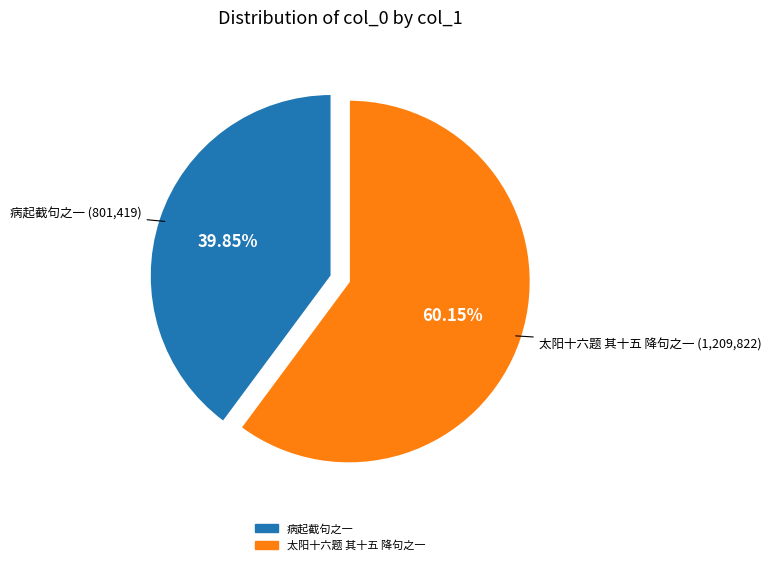

True or false: 太阳十六题 其十五 降句之一 accounts for 60% of the total.

True